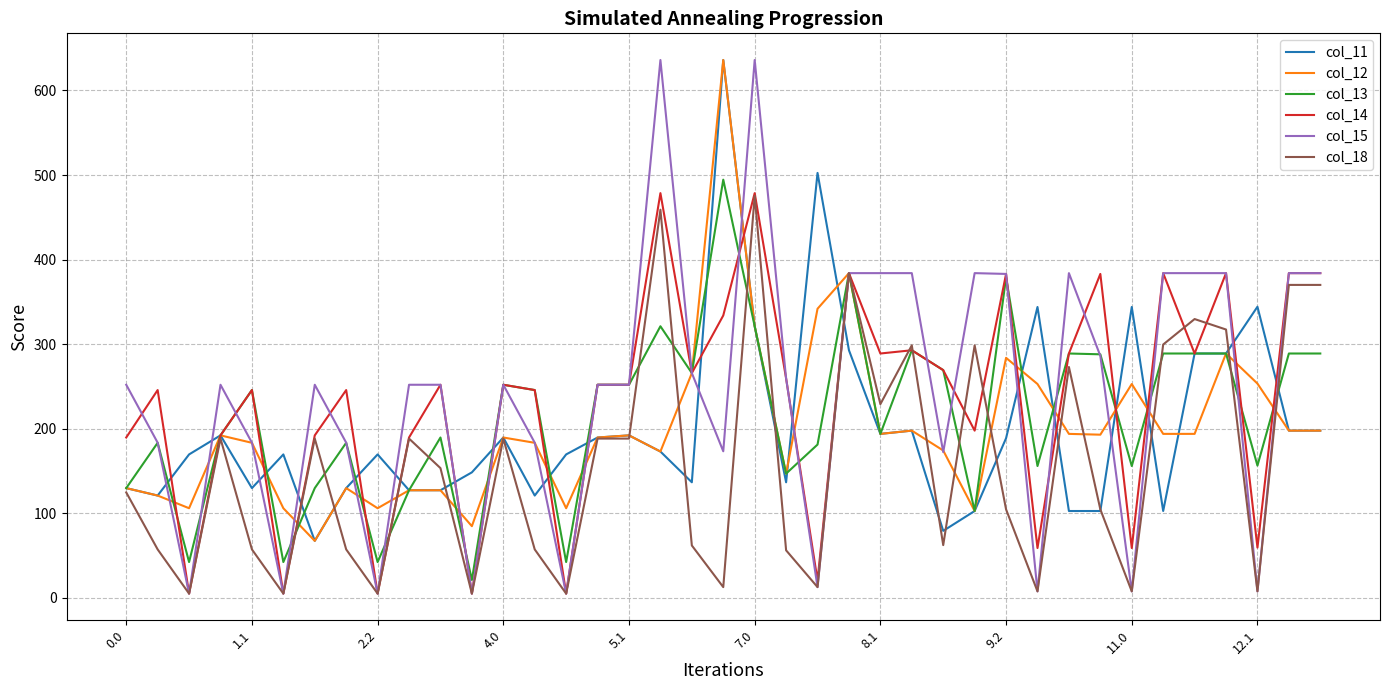

What is the highest value of the col_18 series?

475.4